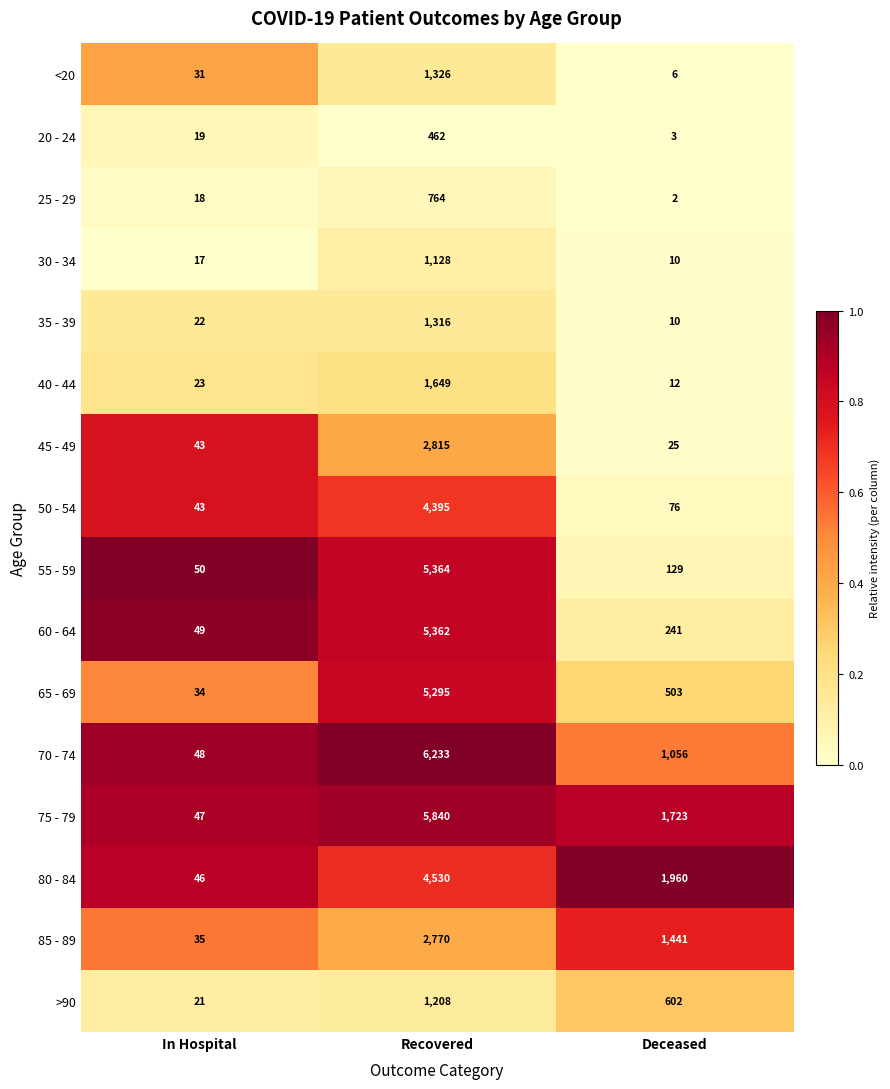

What is the spread (max minus min) of values at Deceased?

1958